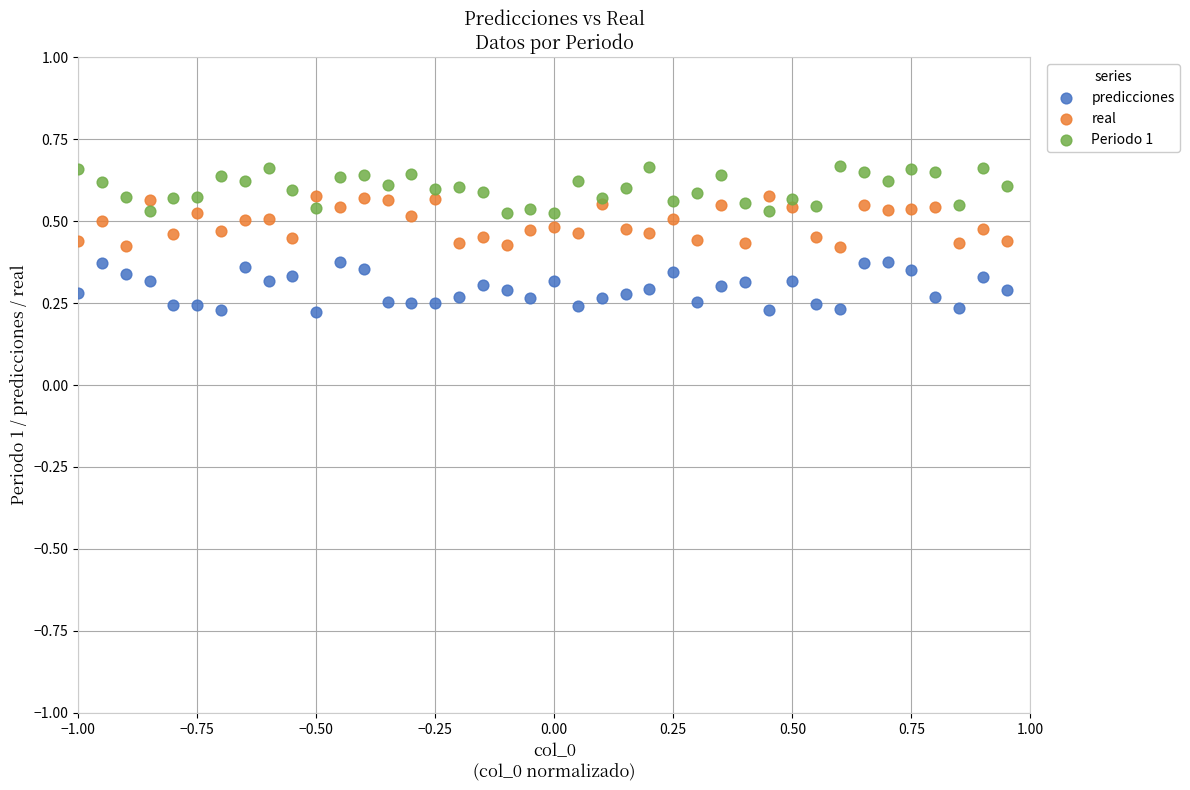

Which series reaches the minimum Y coordinate?

predicciones